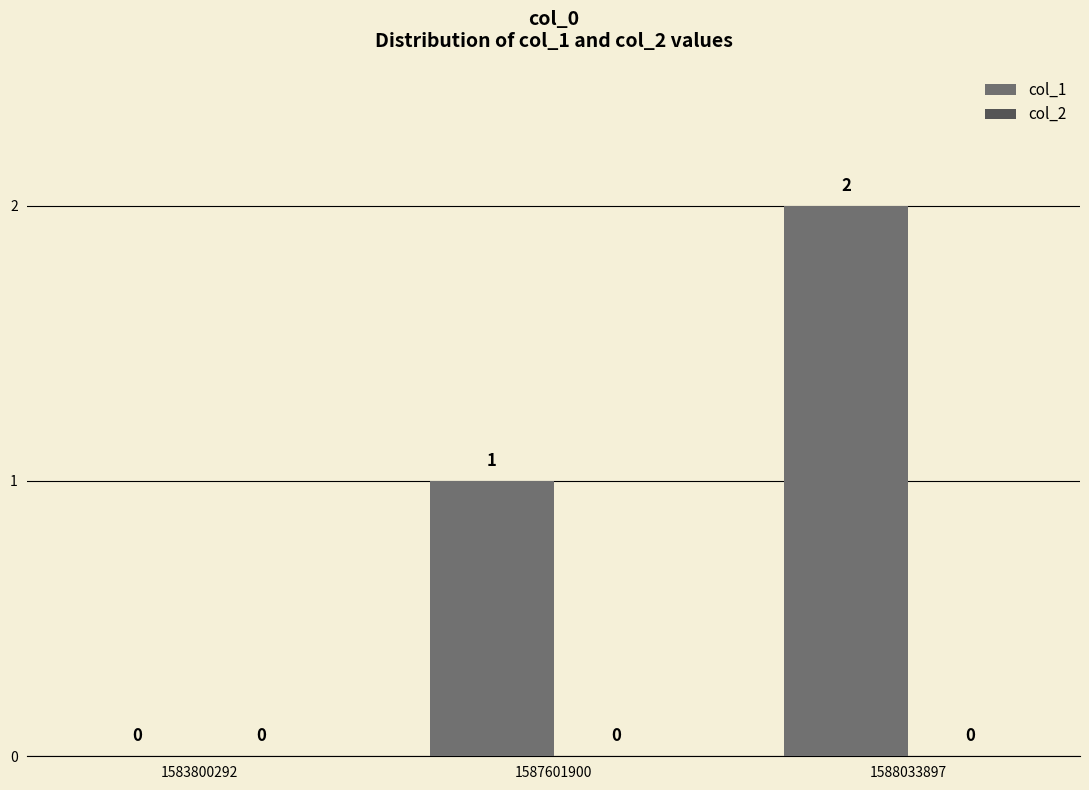

Which label corresponds to the largest value in the chart?

1588033897